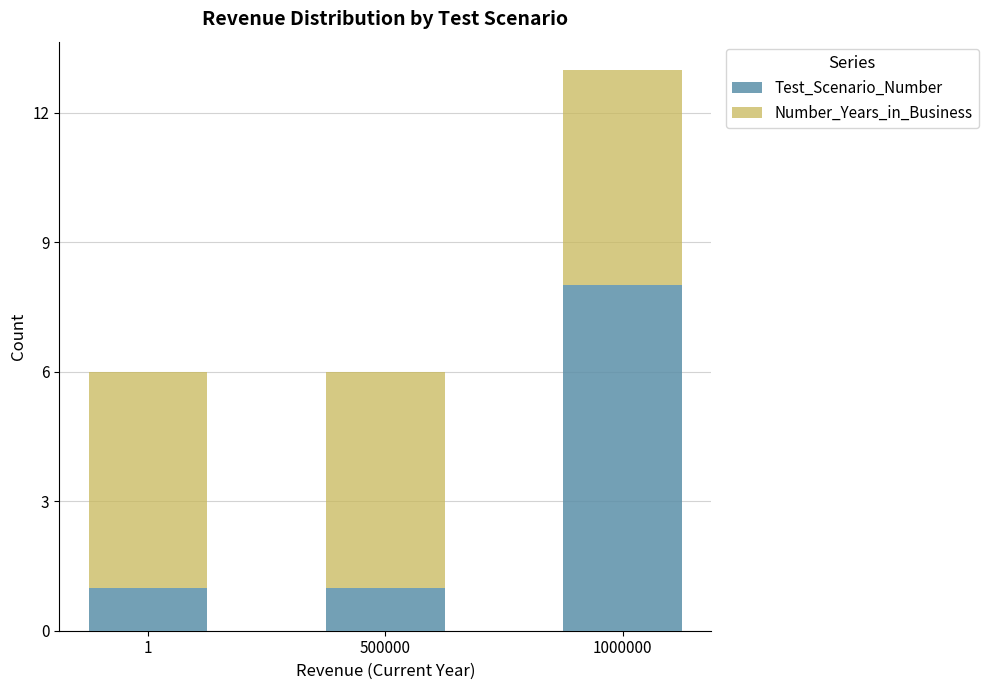

What is the total value across all series at 500000?

6